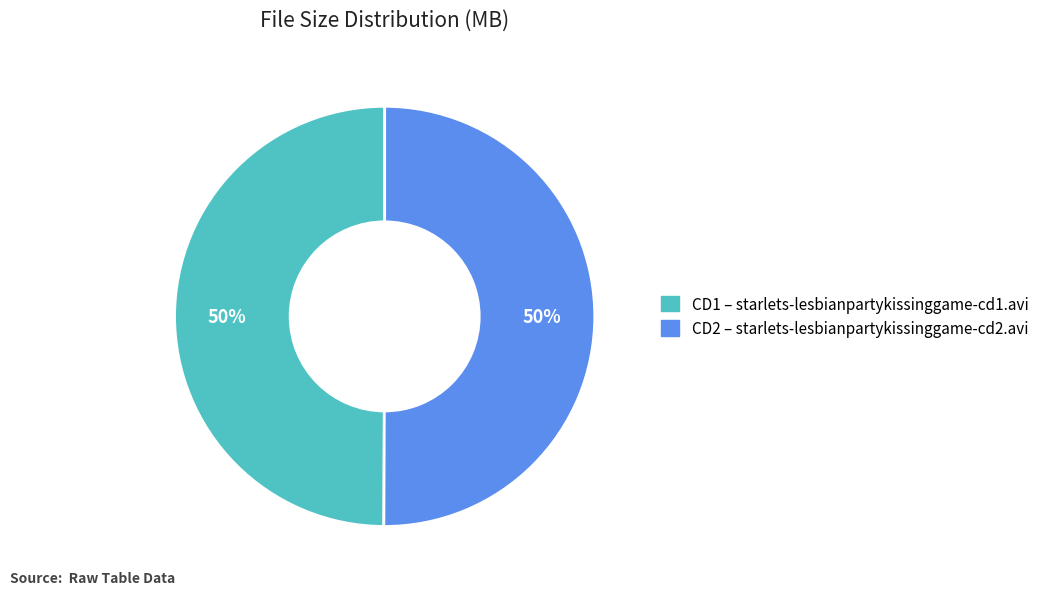

To the nearest percent, what is the average slice percentage?

50%